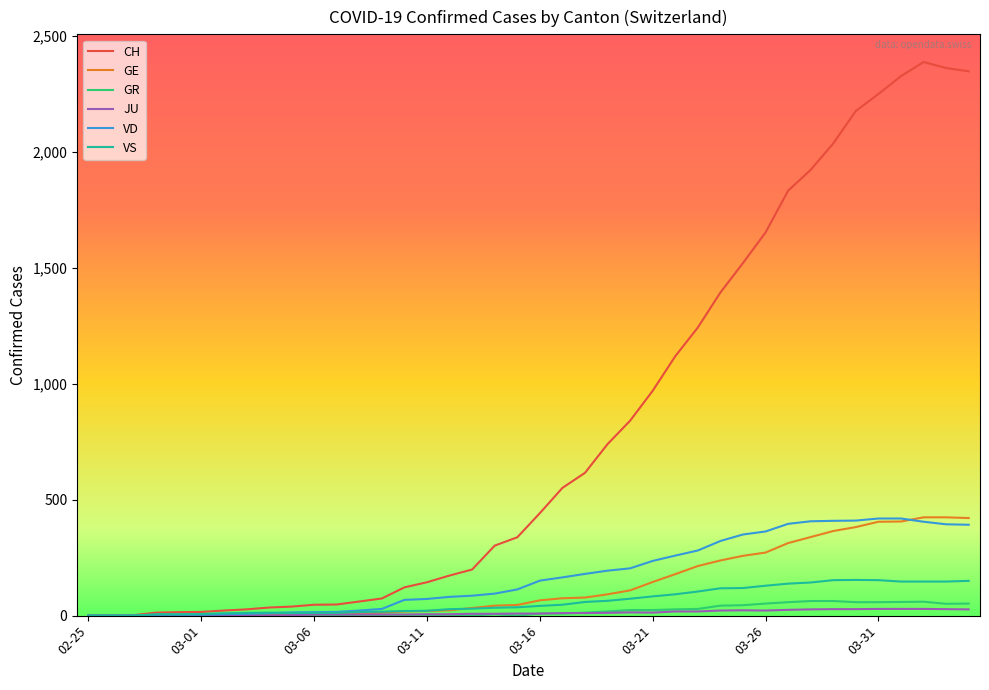

What is the maximum value for VS?

154